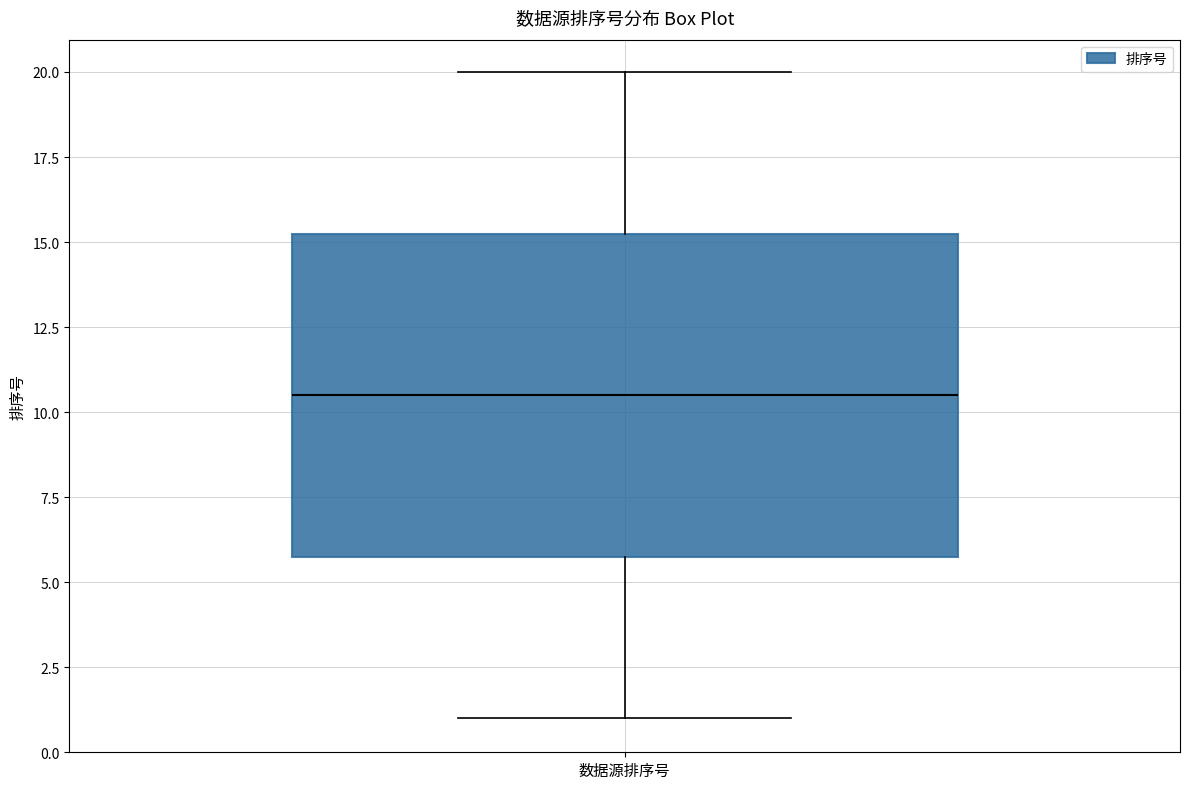

Transcribe this box plot: give where the median line is, the range the box spans, and where the two whiskers end, as read against the y-axis. The values are not printed on the chart, so give them approximately, as read against the axis.

median 10.5, box 6.0 to 15.5, whiskers 1.0 to 20.0